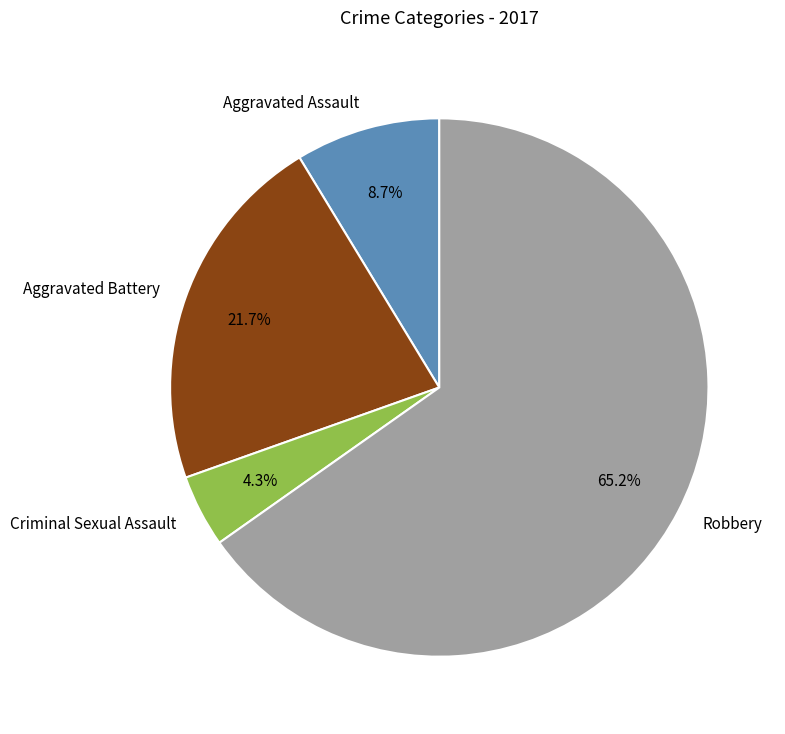

Rank the categories by value from highest to lowest.

Robbery, Aggravated Battery, Aggravated Assault, Criminal Sexual Assault